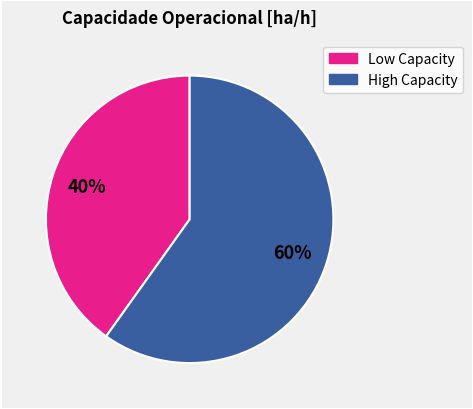

The High Capacity slice represents 60% of the pie. True or false?

True